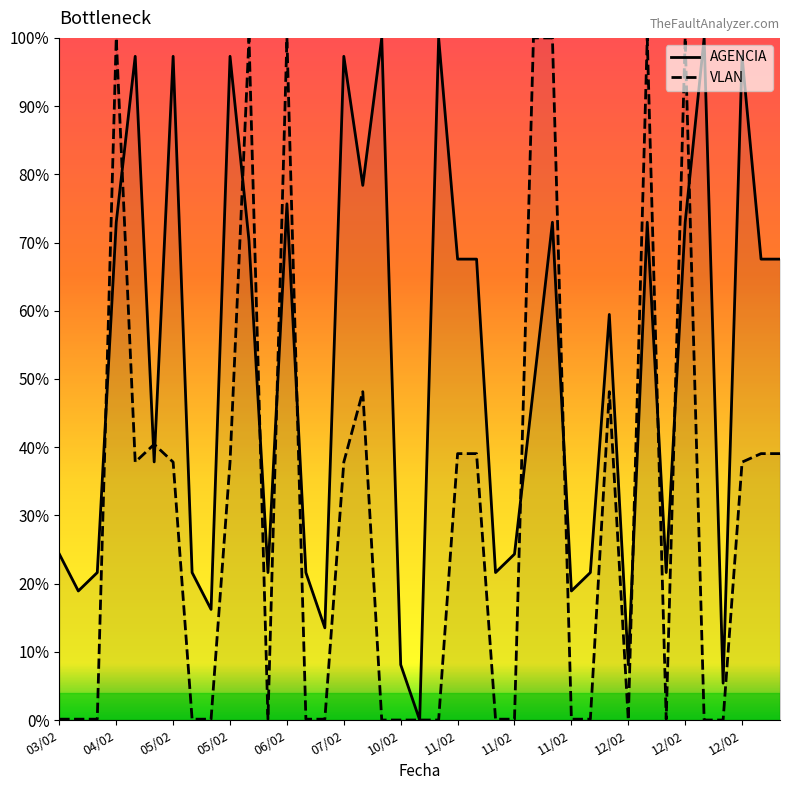

What is the maximum value for VLAN?

100.0